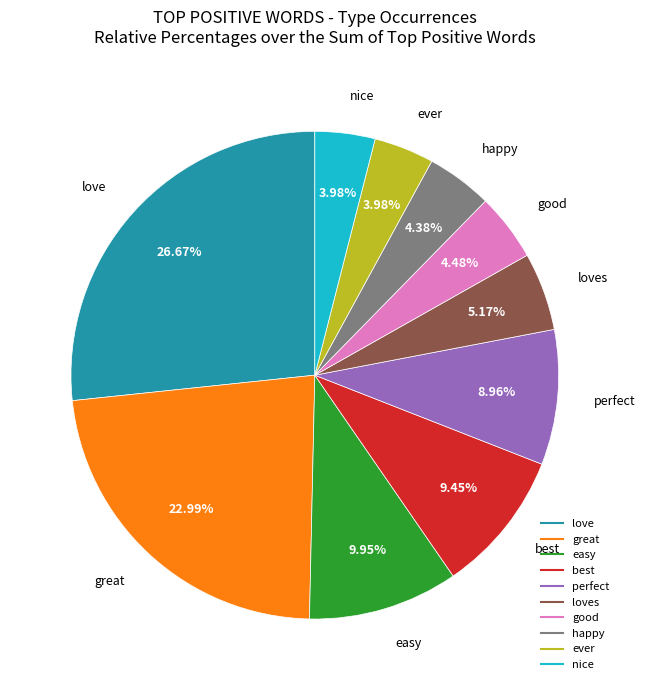

Is there a majority slice in this chart?

No